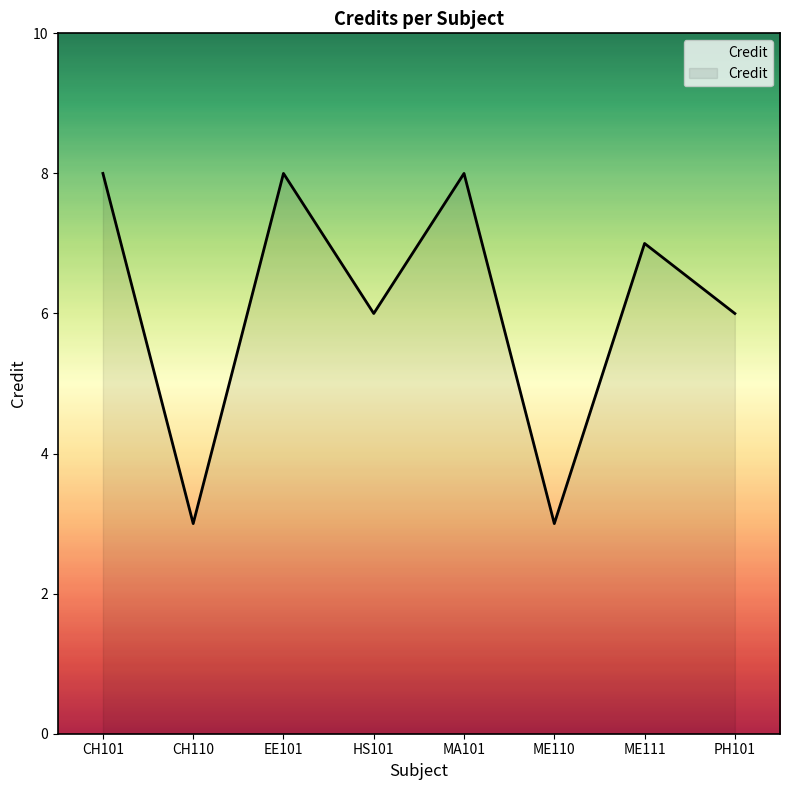

What is the maximum value shown in the chart?

8